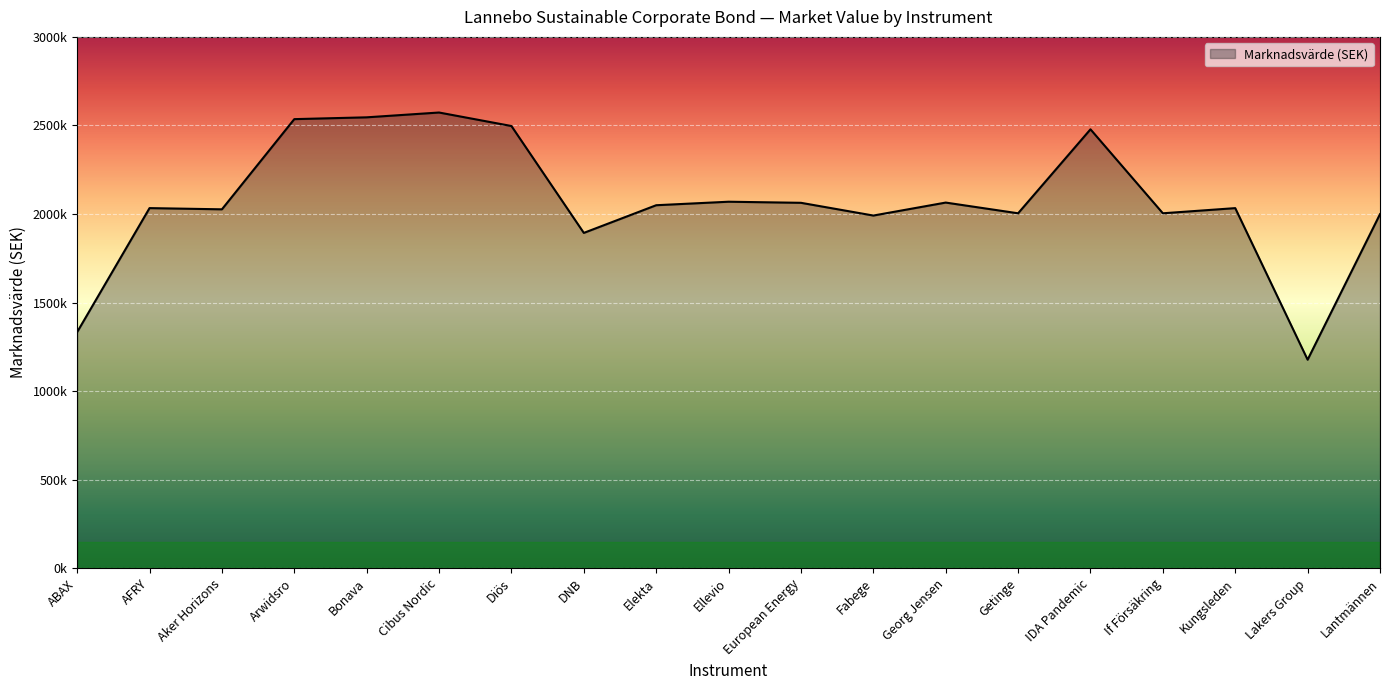

Reading left to right, list all the values displayed in this chart.

1333111.1	2033182.7	2026344.0	2535589.2	2545807.5	2572957.5	2496732.1	1893212.8	2049456.0	2069236.0	2063107.1	1991179.9	2064426.9	2003881.8	2478124.3	2003956.6	2033056.0	1177123.3	1999044.2